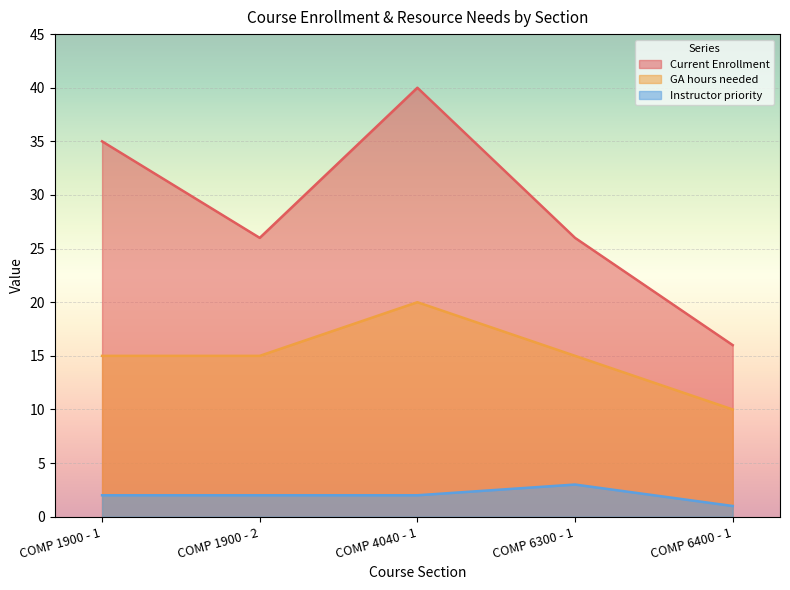

What is the sum of all Instructor priority values?

10